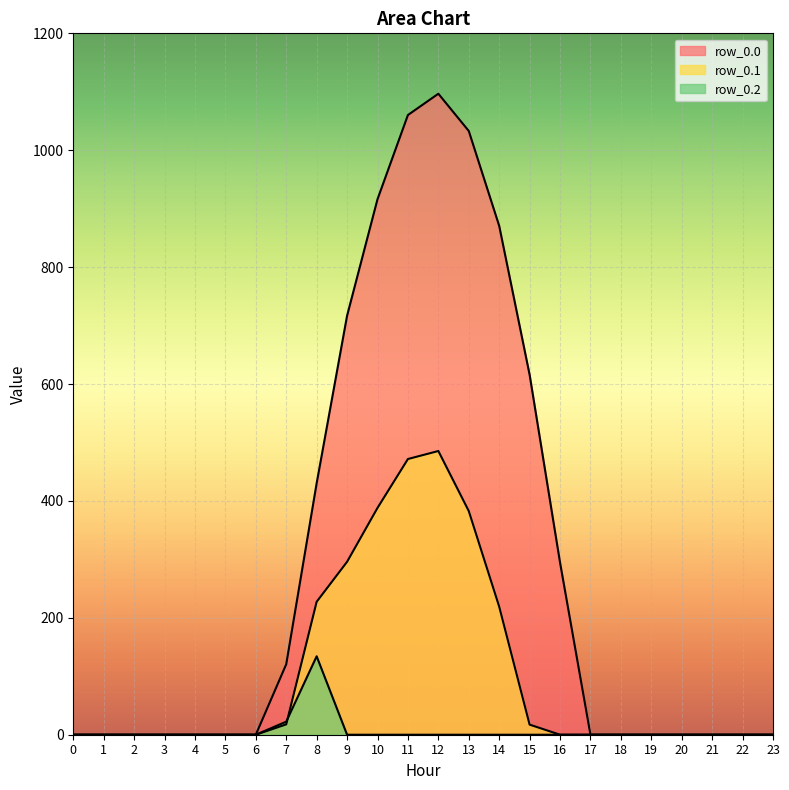

How many lines are shown in the chart?

3